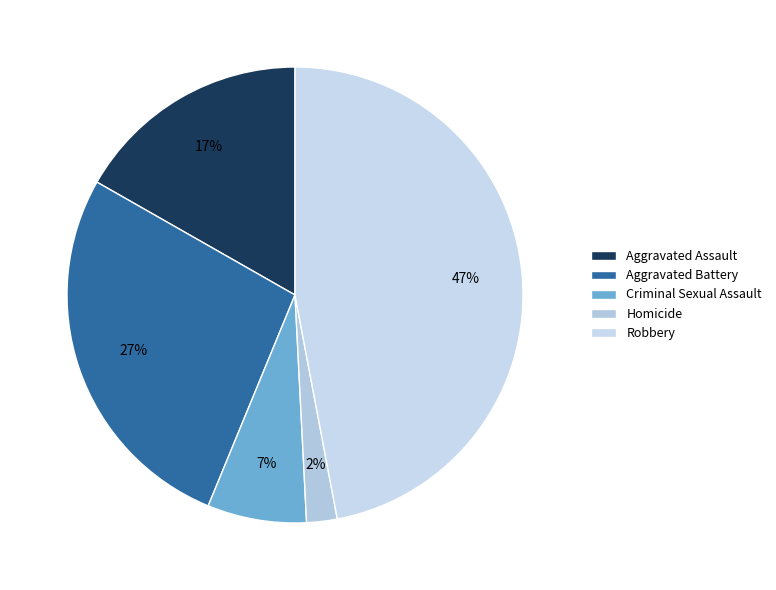

The Homicide slice represents 16% of the pie. True or false?

False